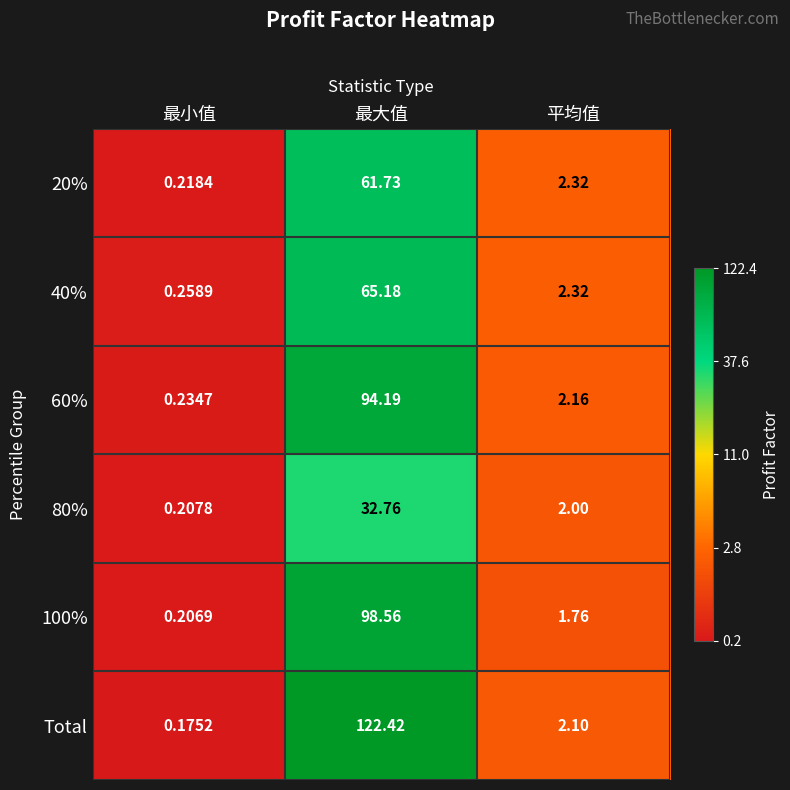

At which label does 40% first exceed 2?

最大值